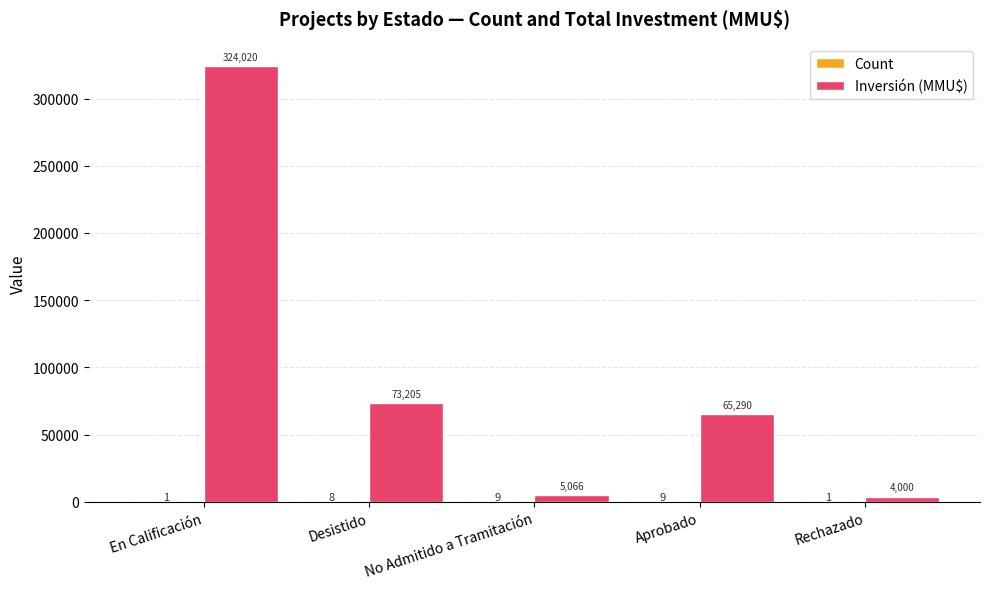

Between Desistido and Rechazado, which series saw the biggest shift?

Inversión (MMU$)